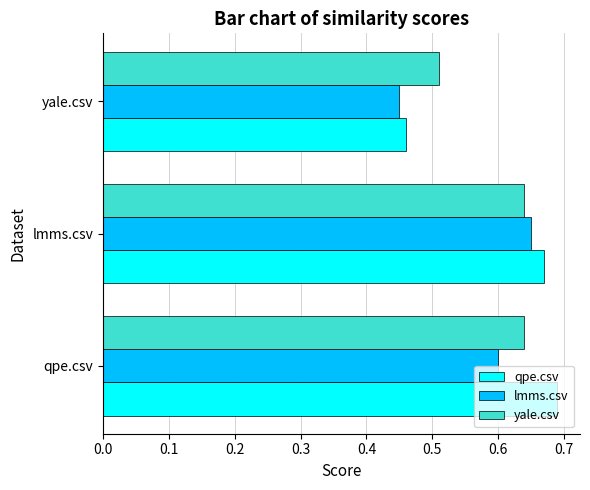

At qpe.csv, list the series in order from smallest to largest.

lmms.csv, yale.csv, qpe.csv